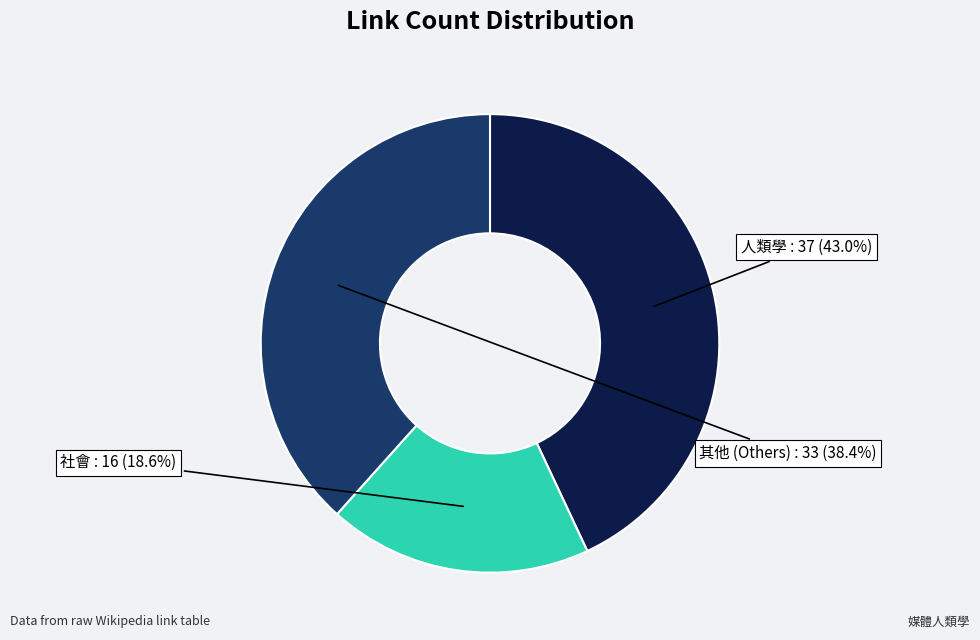

Rank the categories by value from highest to lowest.

人類學, 其他 (Others), 社會